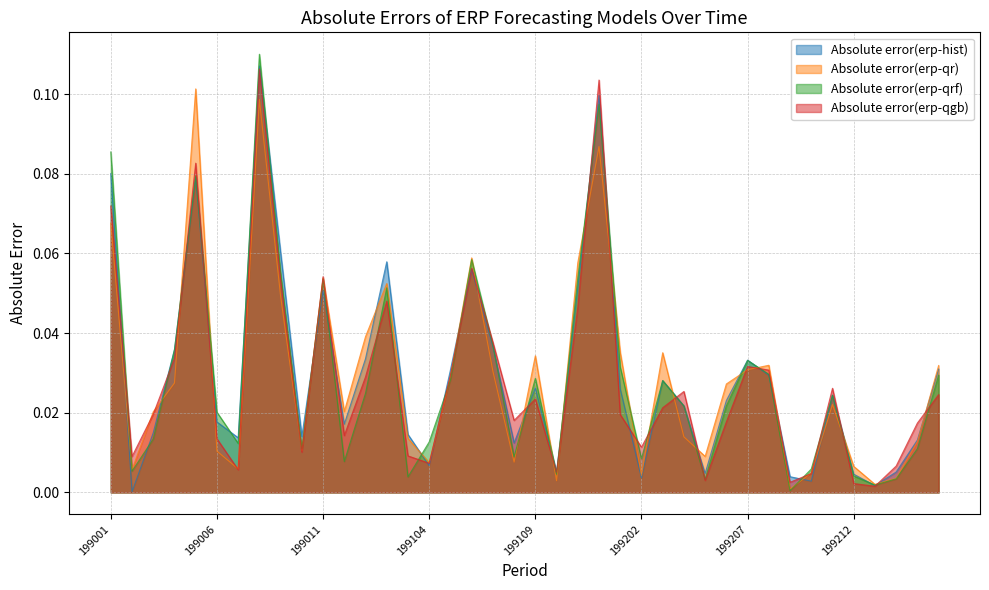

Reading left to right, what are all the values shown in this chart?

Absolute error(erp-hist): 199001=0.1	199002=0.0	199003=0.0	199004=0.0	199005=0.1	199006=0.0	199007=0.0	199008=0.1	199009=0.1	199010=0.0	199011=0.1	199012=0.0	199101=0.0	199102=0.1	199103=0.0	199104=0.0	199105=0.0	199106=0.1	199107=0.0	199108=0.0	199109=0.0	199110=0.0	199111=0.1	199112=0.1	199201=0.0	199202=0.0	199203=0.0	199204=0.0	199205=0.0	199206=0.0	199207=0.0	199208=0.0	199209=0.0	199210=0.0	199211=0.0	199212=0.0	199301=0.0	199302=0.0	199303=0.0	199304=0.0
Absolute error(erp-qr): 199001=0.1	199002=0.0	199003=0.0	199004=0.0	199005=0.1	199006=0.0	199007=0.0	199008=0.1	199009=0.0	199010=0.0	199011=0.1	199012=0.0	199101=0.0	199102=0.1	199103=0.0	199104=0.0	199105=0.0	199106=0.1	199107=0.0	199108=0.0	199109=0.0	199110=0.0	199111=0.1	199112=0.1	199201=0.0	199202=0.0	199203=0.0	199204=0.0	199205=0.0	199206=0.0	199207=0.0	199208=0.0	199209=0.0	199210=0.0	199211=0.0	199212=0.0	199301=0.0	199302=0.0	199303=0.0	199304=0.0
Absolute error(erp-qrf): 199001=0.1	199002=0.0	199003=0.0	199004=0.0	199005=0.1	199006=0.0	199007=0.0	199008=0.1	199009=0.1	199010=0.0	199011=0.1	199012=0.0	199101=0.0	199102=0.1	199103=0.0	199104=0.0	199105=0.0	199106=0.1	199107=0.0	199108=0.0	199109=0.0	199110=0.0	199111=0.1	199112=0.1	199201=0.0	199202=0.0	199203=0.0	199204=0.0	199205=0.0	199206=0.0	199207=0.0	199208=0.0	199209=0.0	199210=0.0	199211=0.0	199212=0.0	199301=0.0	199302=0.0	199303=0.0	199304=0.0
Absolute error(erp-qgb): 199001=0.1	199002=0.0	199003=0.0	199004=0.0	199005=0.1	199006=0.0	199007=0.0	199008=0.1	199009=0.1	199010=0.0	199011=0.1	199012=0.0	199101=0.0	199102=0.0	199103=0.0	199104=0.0	199105=0.0	199106=0.1	199107=0.0	199108=0.0	199109=0.0	199110=0.0	199111=0.0	199112=0.1	199201=0.0	199202=0.0	199203=0.0	199204=0.0	199205=0.0	199206=0.0	199207=0.0	199208=0.0	199209=0.0	199210=0.0	199211=0.0	199212=0.0	199301=0.0	199302=0.0	199303=0.0	199304=0.0